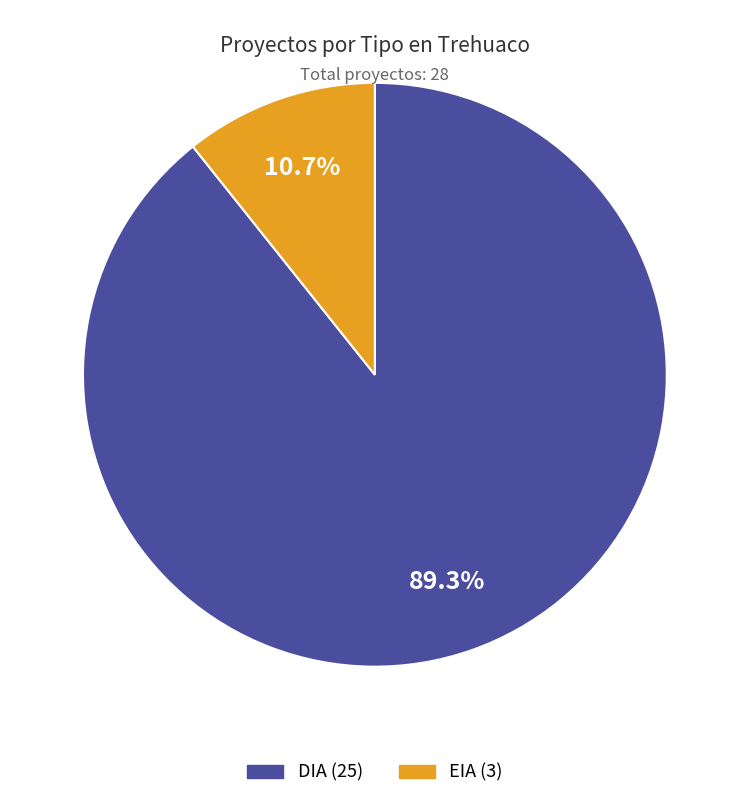

What percentage is the DIA slice, to the nearest percent?

89%